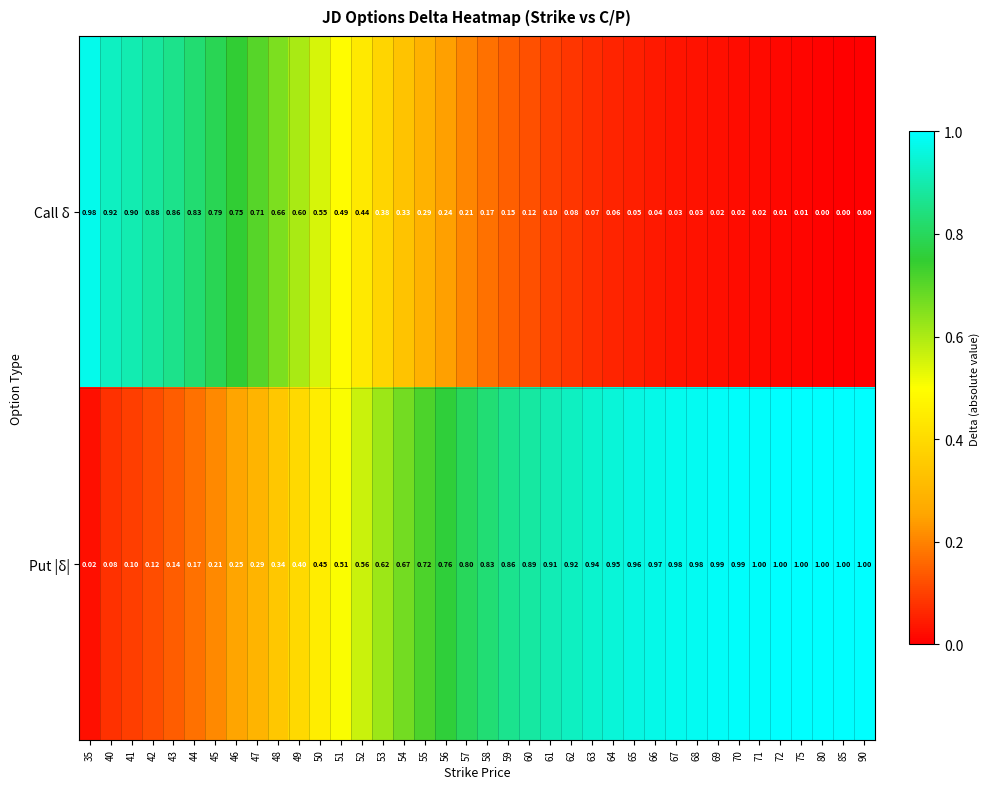

Which series changed the most between 51 and 55?

Put |δ|